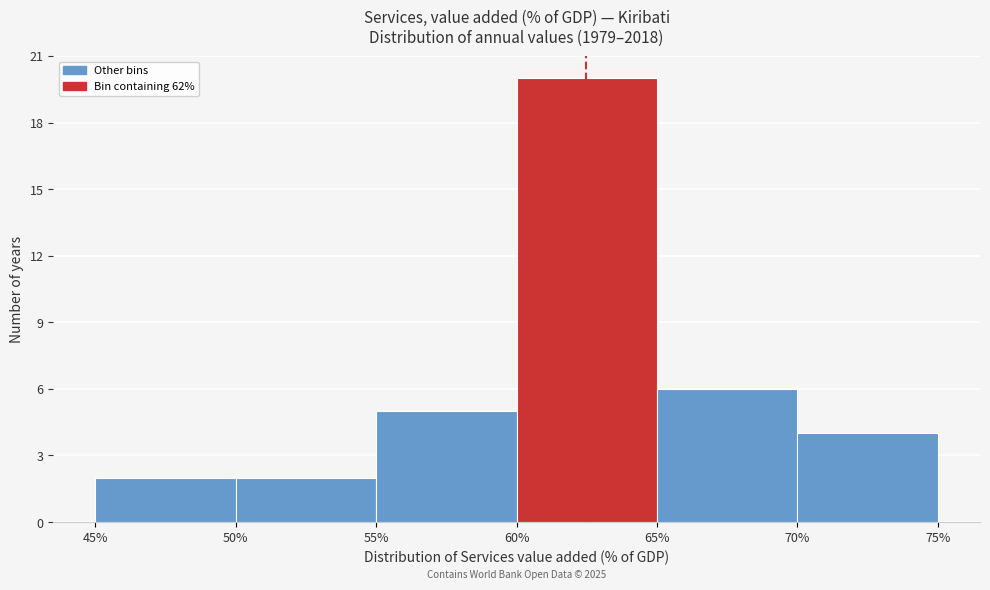

Which range on the x-axis has the tallest bar?

60% to 65%